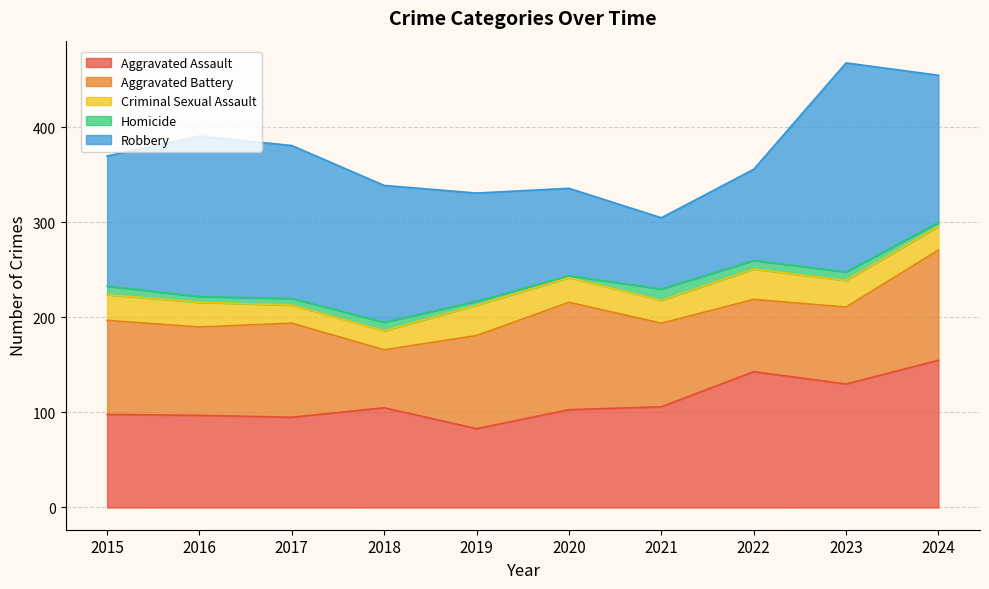

At which category does Criminal Sexual Assault reach its first local valley?

2017